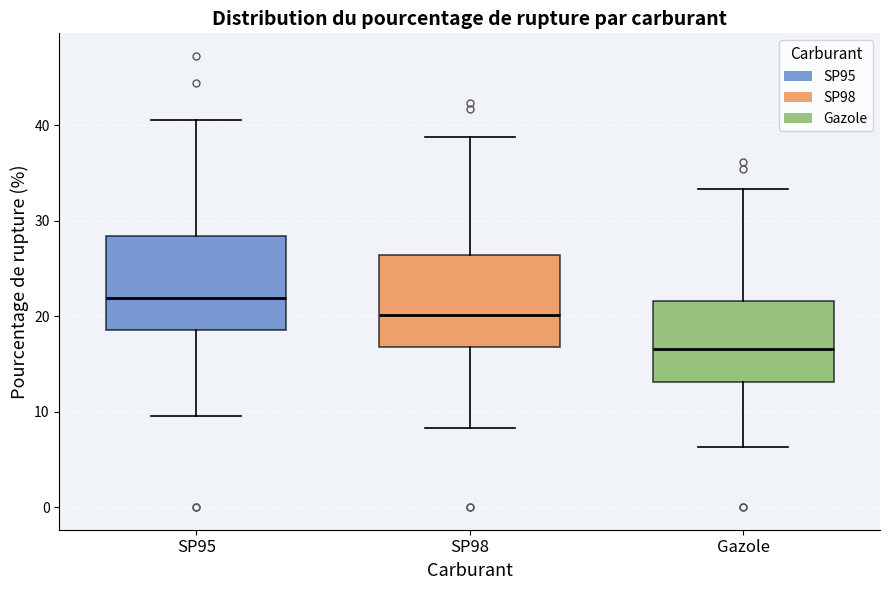

Where does the lower whisker of the box for SP95 end on the y-axis? The values are not printed on the chart, so give them approximately, as read against the axis.

10